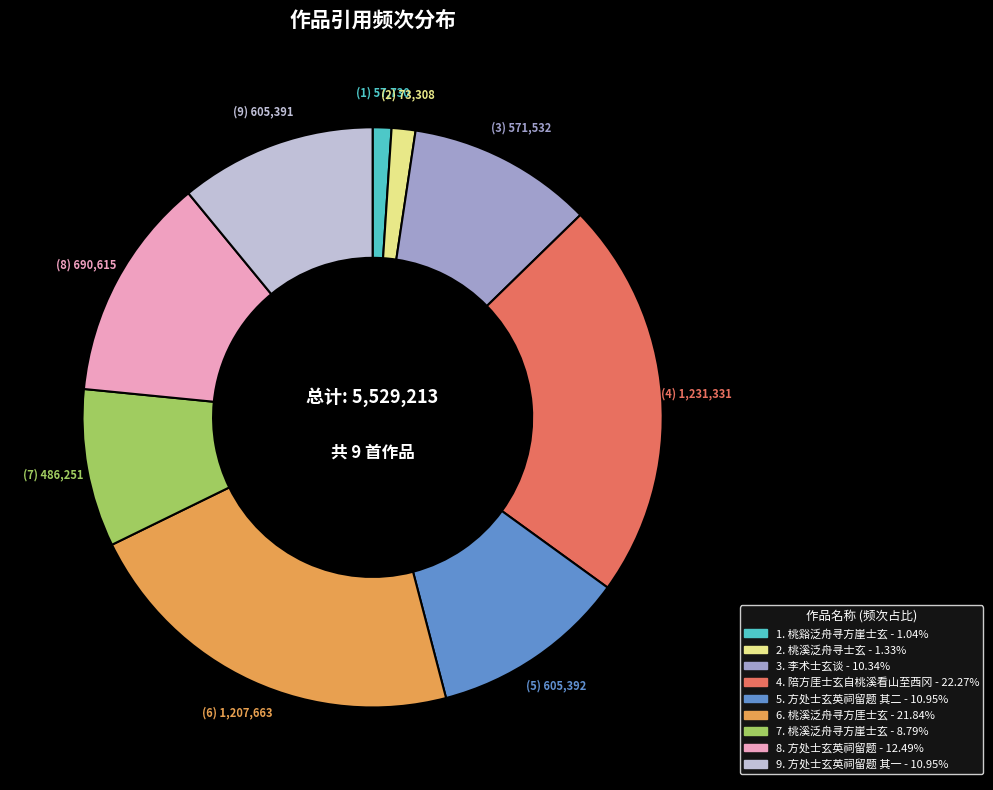

Does any single category account for the majority?

No